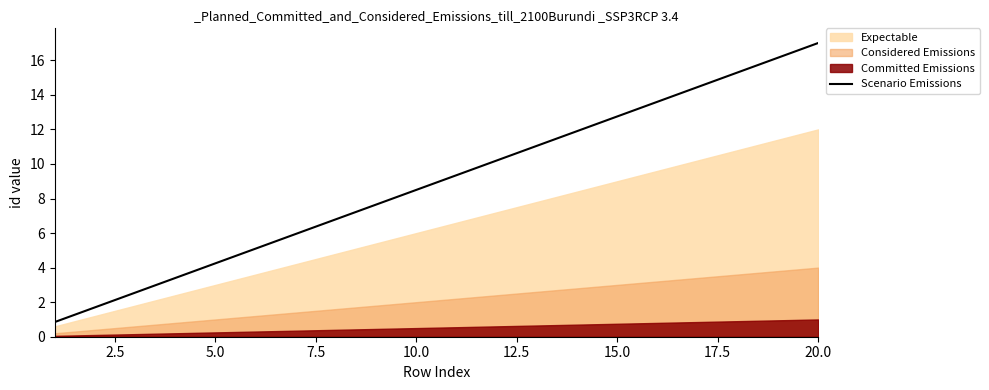

Is it true that Scenario Emissions equals 12.8 at 15.0?

True